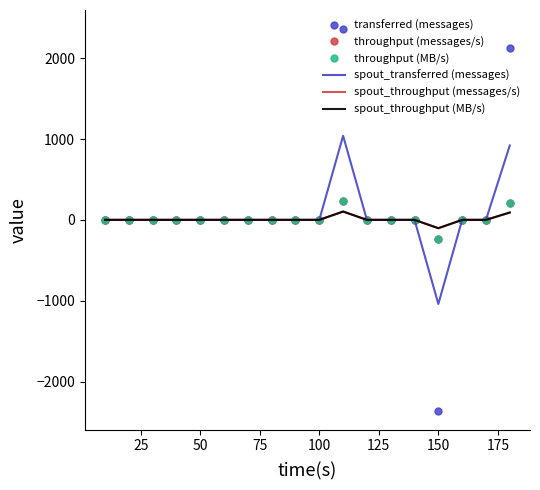

True or false: throughput (MB/s) and spout_throughput (MB/s) intersect in this chart.

False